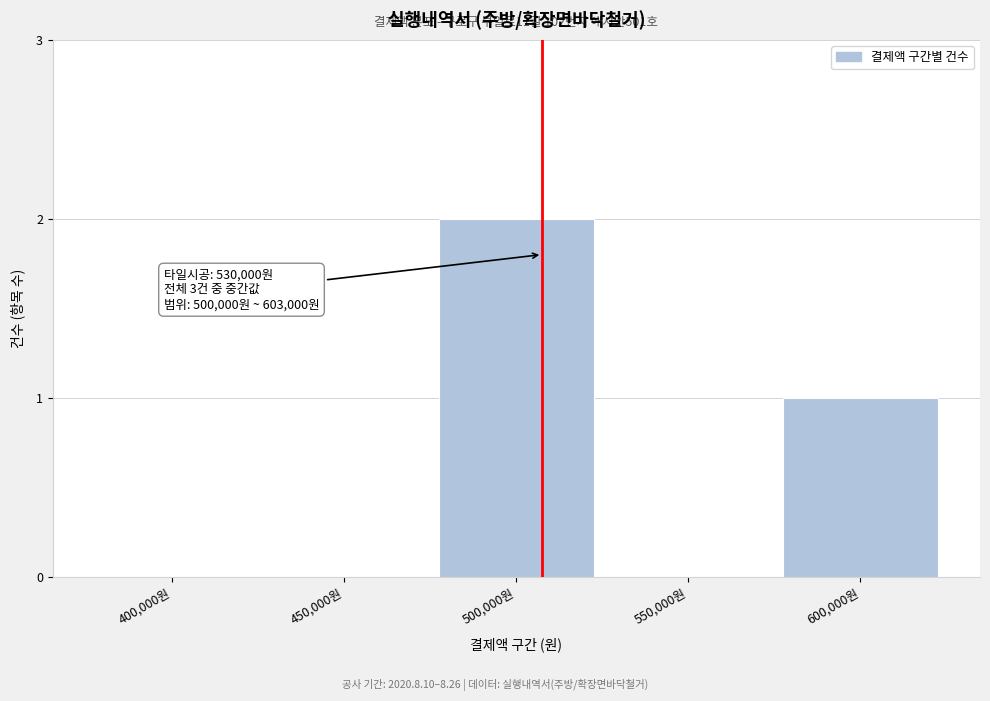

Reading left to right, transcribe all the data shown in this chart.

400,000원=0	450,000원=0	500,000원=2	550,000원=0	600,000원=1